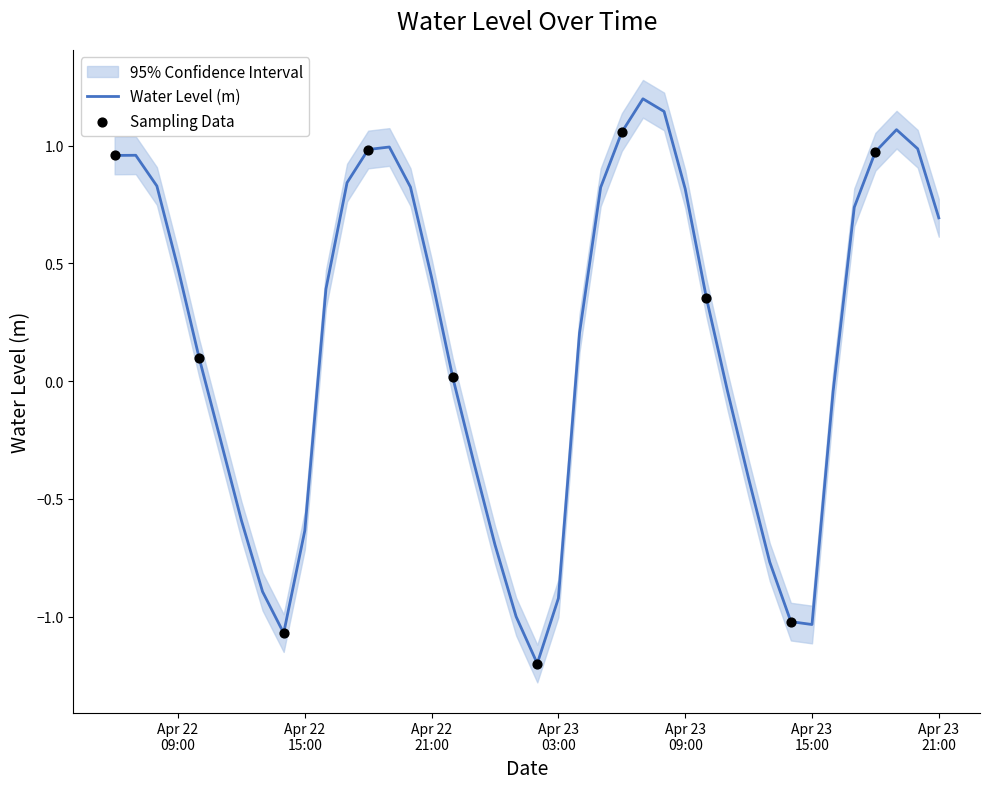

What is the change in value from 2024-04-23 07:00:00 to 2024-04-23 11:00:00?

-1.2